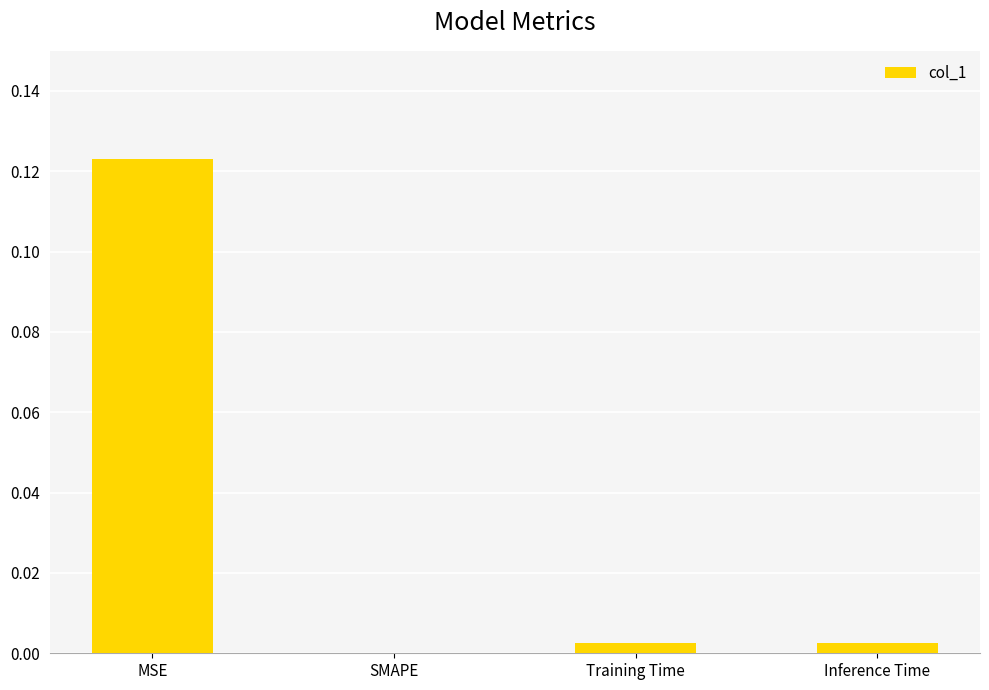

The value at SMAPE is 0.1. True or false?

False